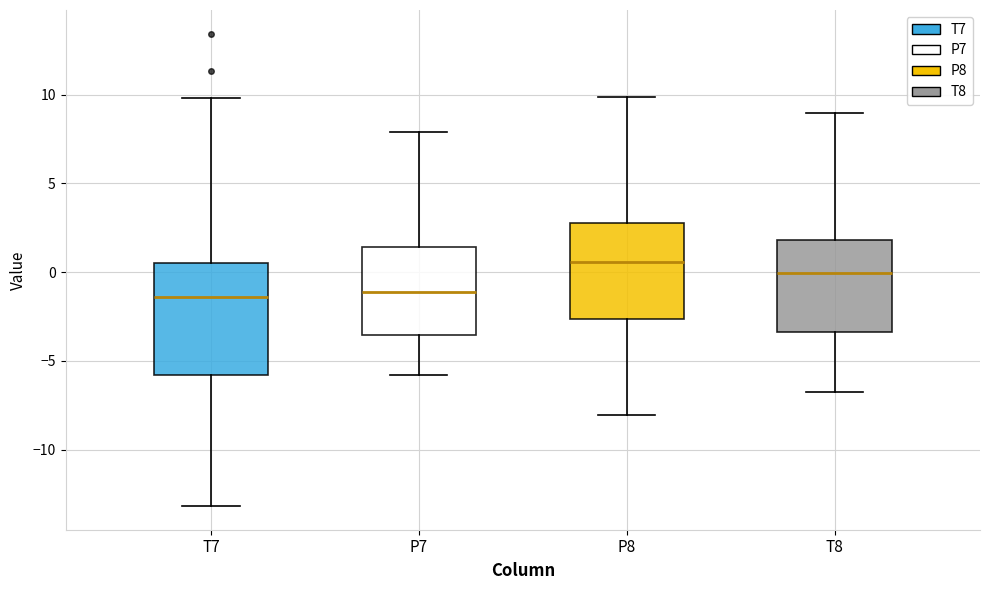

Which box is the tallest, from its lower edge to its upper edge?

T7